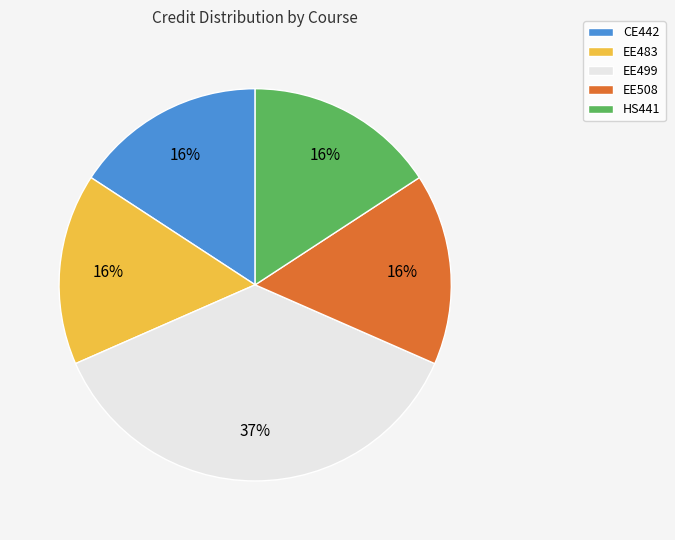

To the nearest percent, what is the average slice percentage?

20%